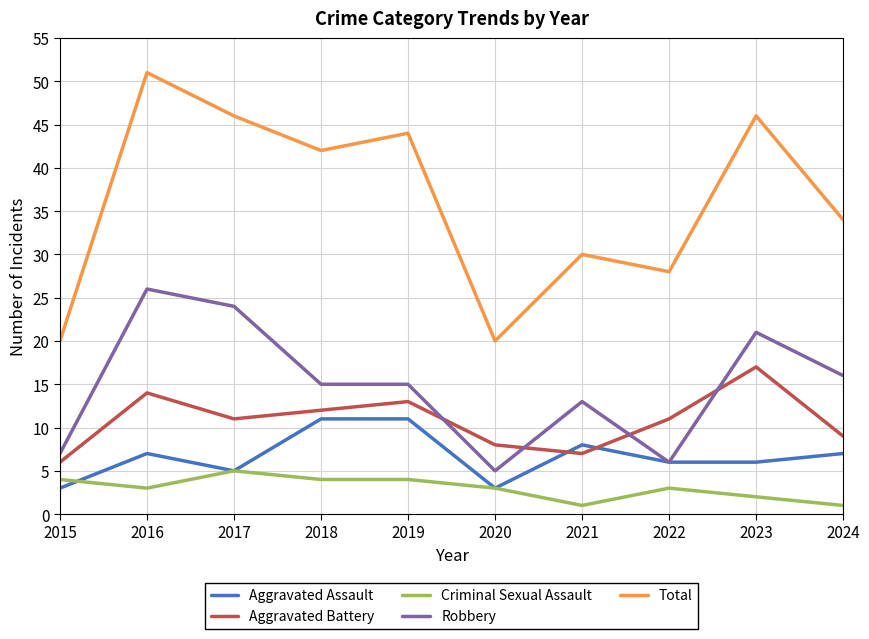

Reading left to right, list all the values displayed in this chart.

Aggravated Assault: 3	7	5	11	11	3	8	6	6	7
Aggravated Battery: 6	14	11	12	13	8	7	11	17	9
Criminal Sexual Assault: 4	3	5	4	4	3	1	3	2	1
Robbery: 7	26	24	15	15	5	13	6	21	16
Total: 20	51	46	42	44	20	30	28	46	34